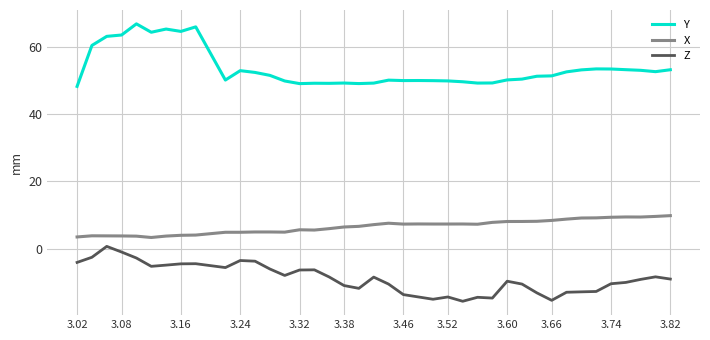

List the series in order of their peak value, lowest first.

Z, X, Y